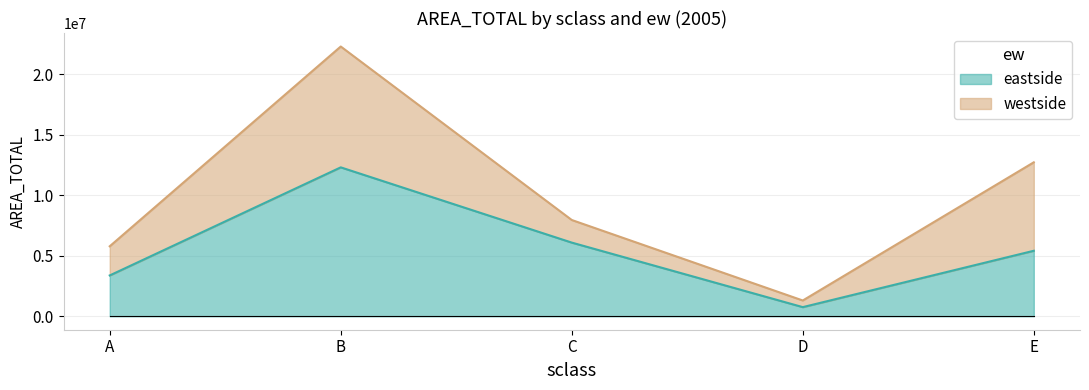

At which label is the value closest to 6523085?

C